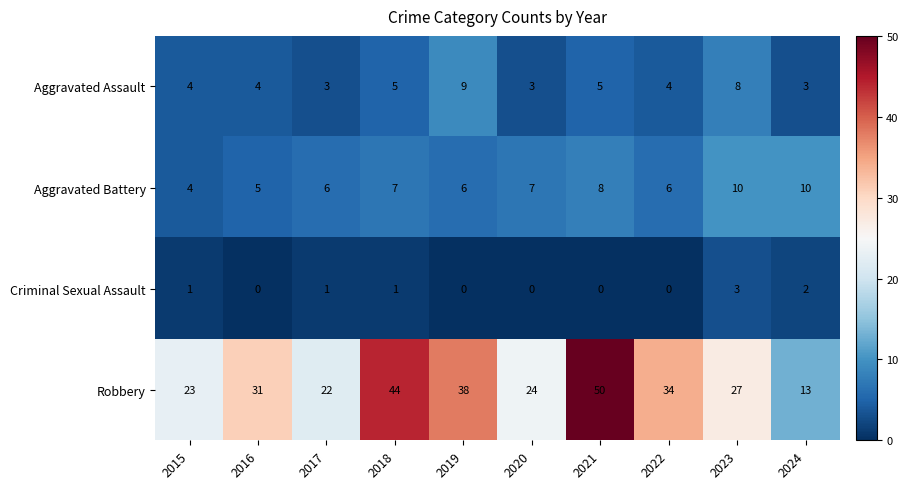

What is the lowest value of the Robbery series?

13